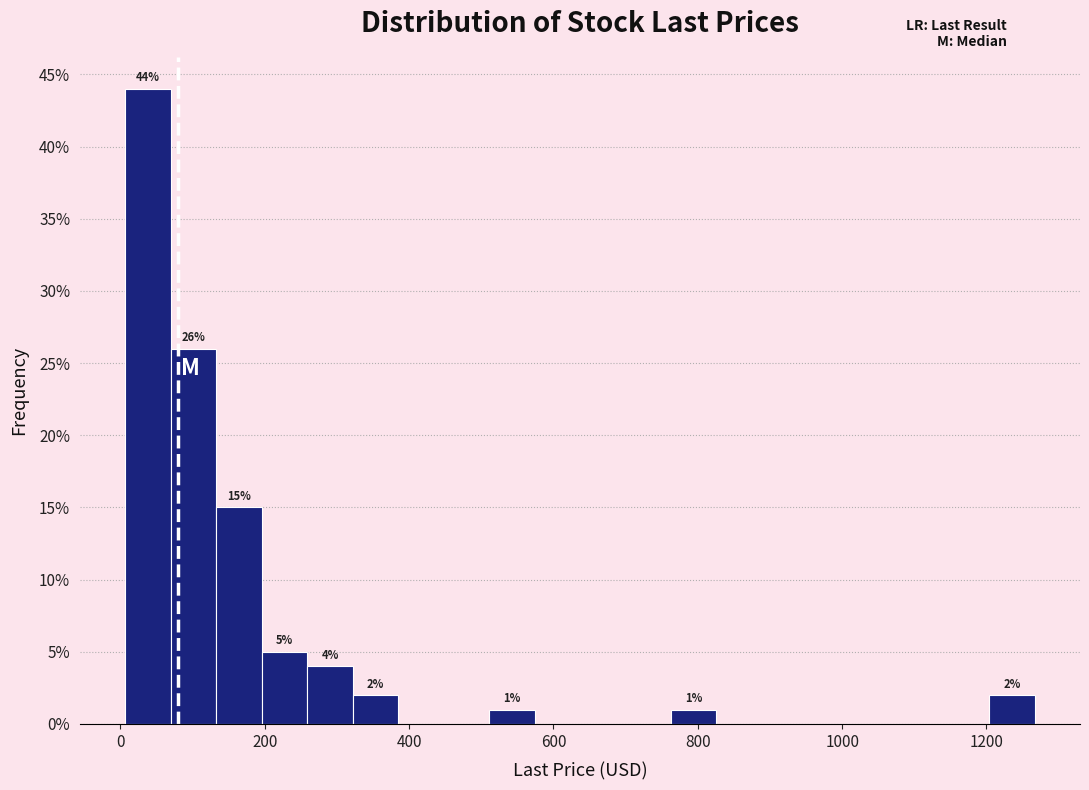

Read against the x-axis, roughly where is the centre of the tallest bar?

40